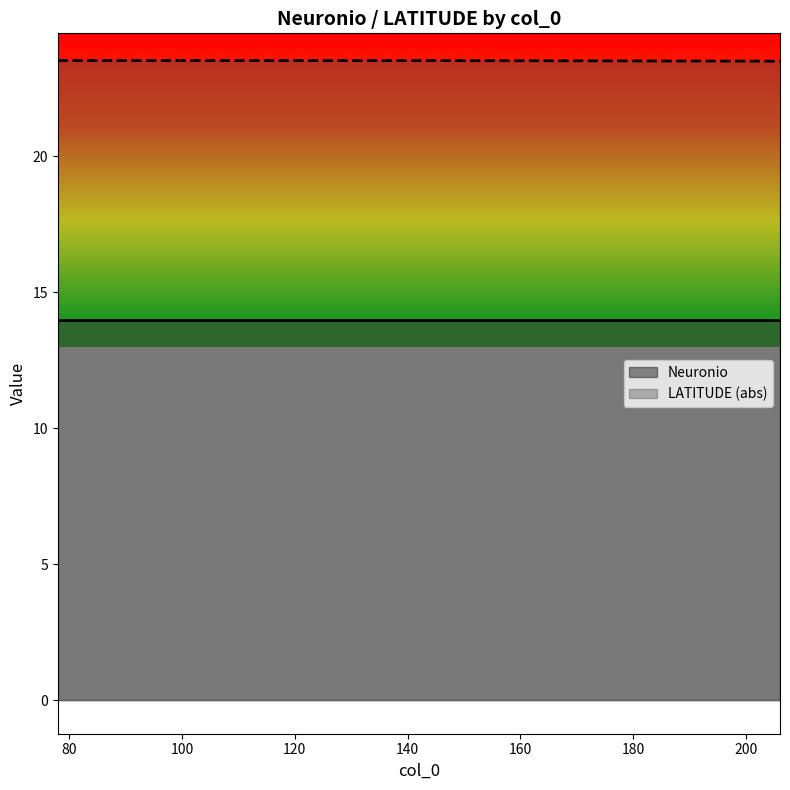

What is the value of the 2nd point from the left?

23.5